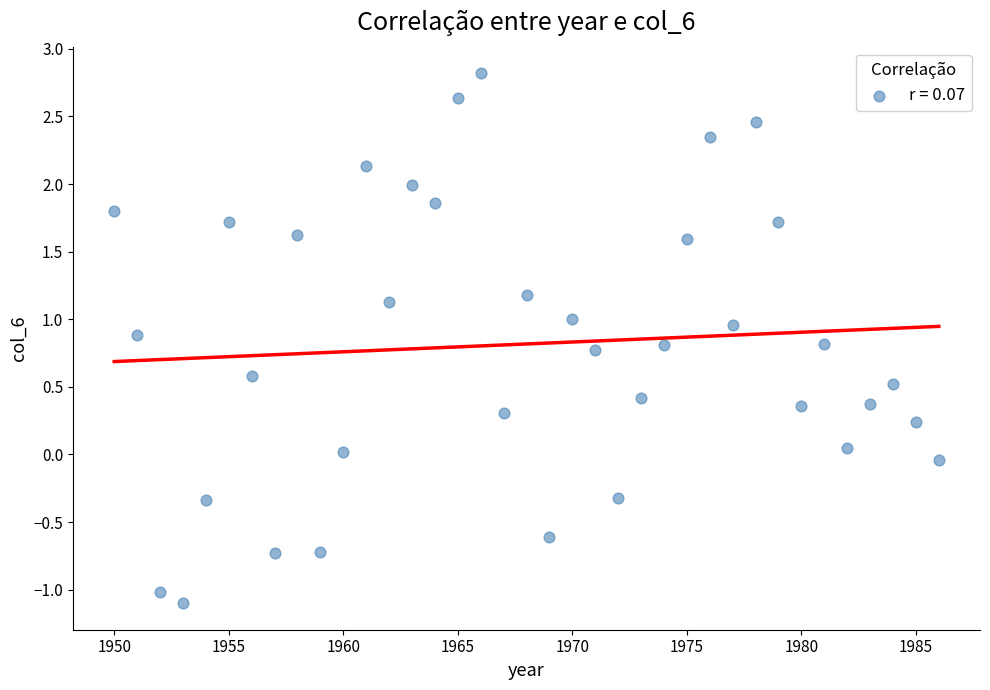

What is the range of X values (max minus min)?

36.0